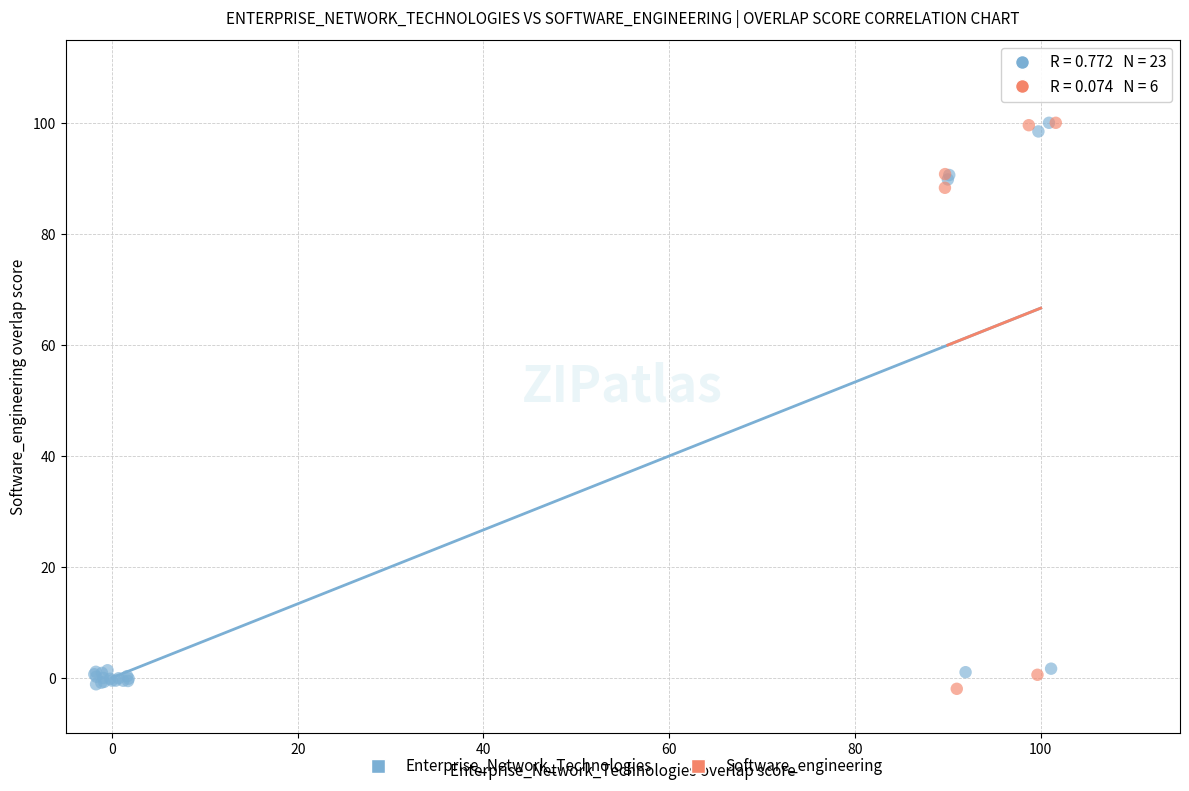

What are all the series names shown in the legend?

Enterprise_Network_Technologies, Software_engineering